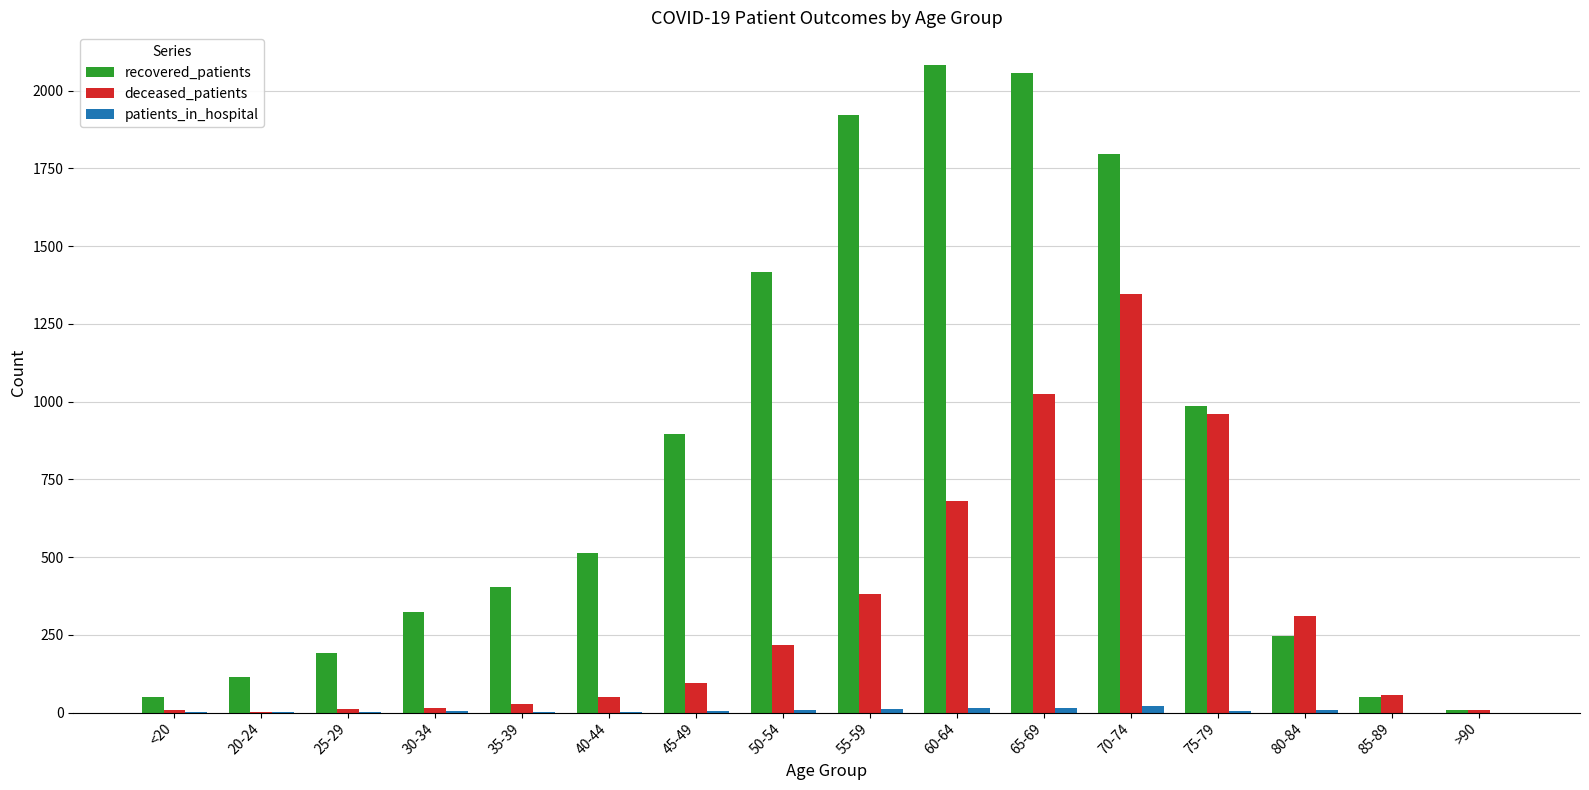

How many data points does each series have?

16